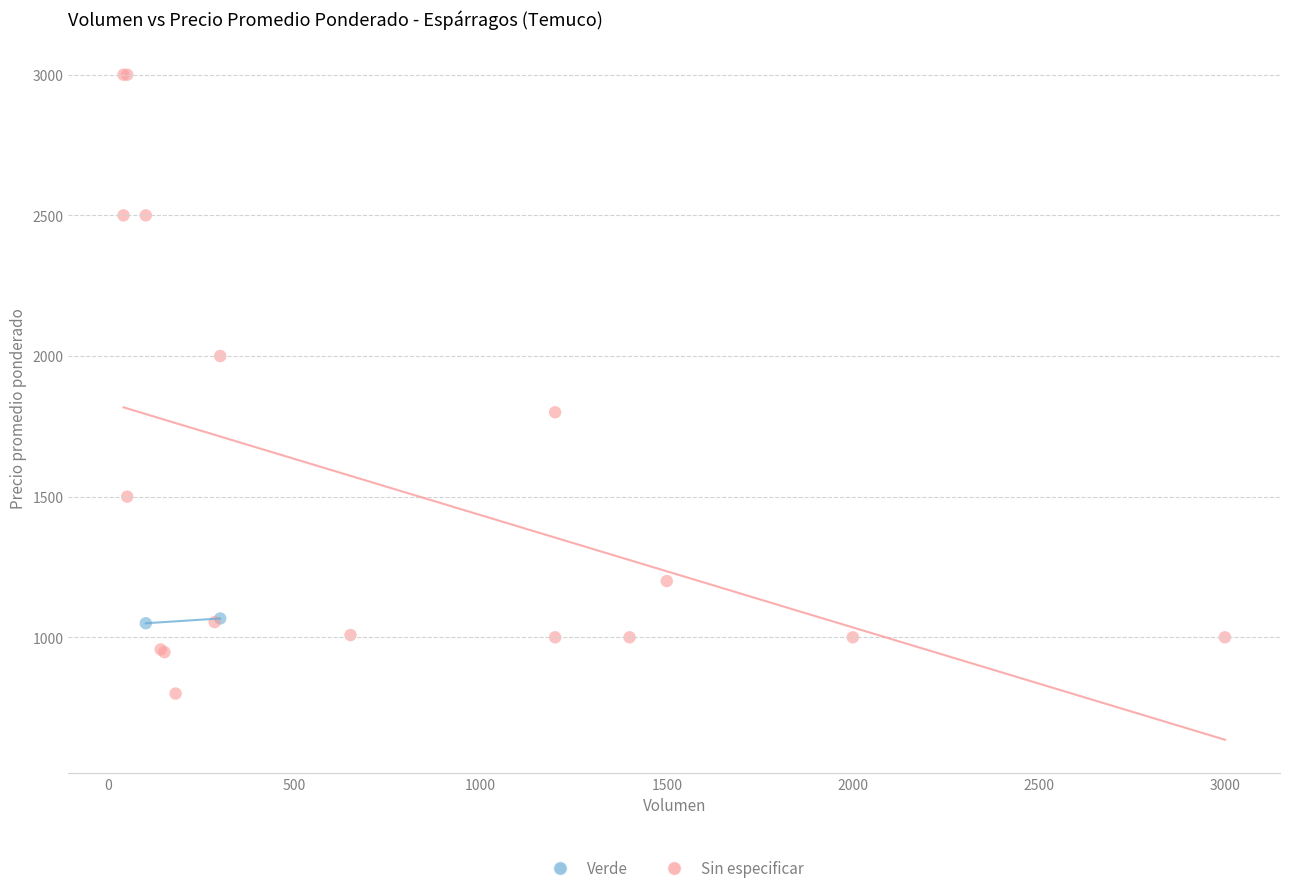

What are all the series names shown in the legend?

Verde, Sin especificar